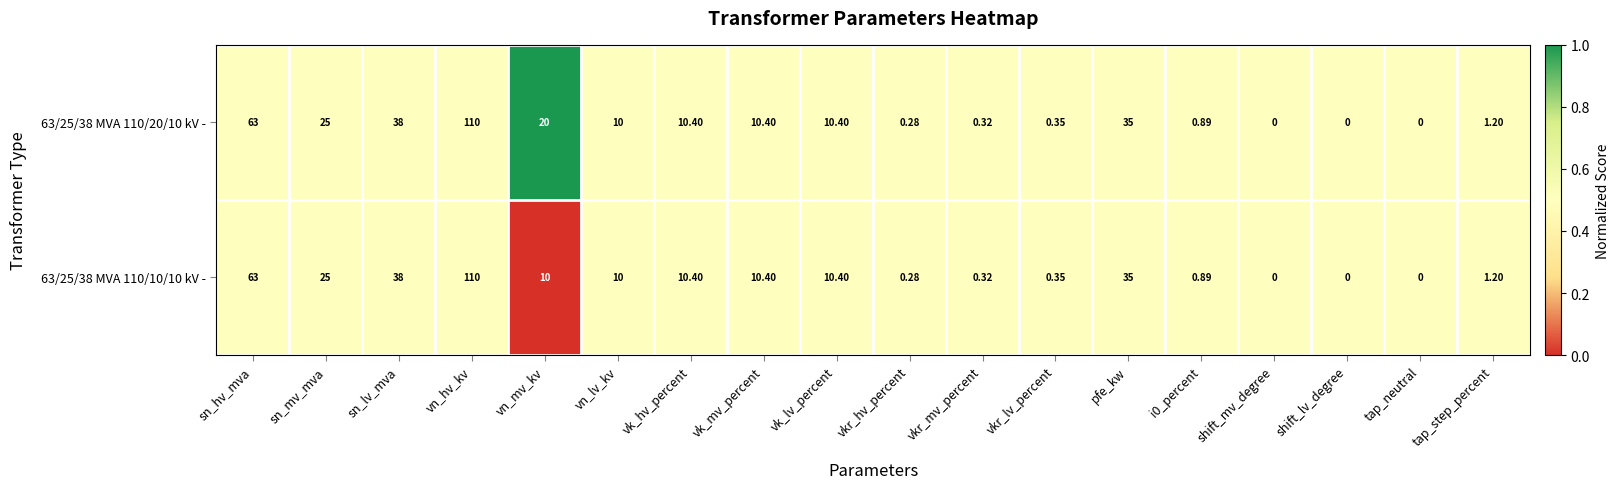

At which label does 63/25/38 MVA 110/10/10 kV - reach its peak?

vn_hv_kv